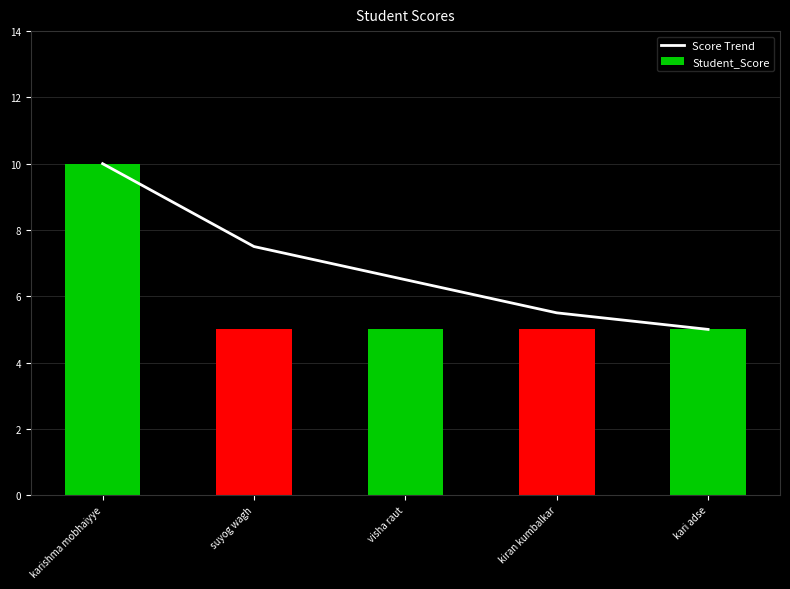

What is the difference between the Score Trend values at suyog wagh and kari adse?

2.5